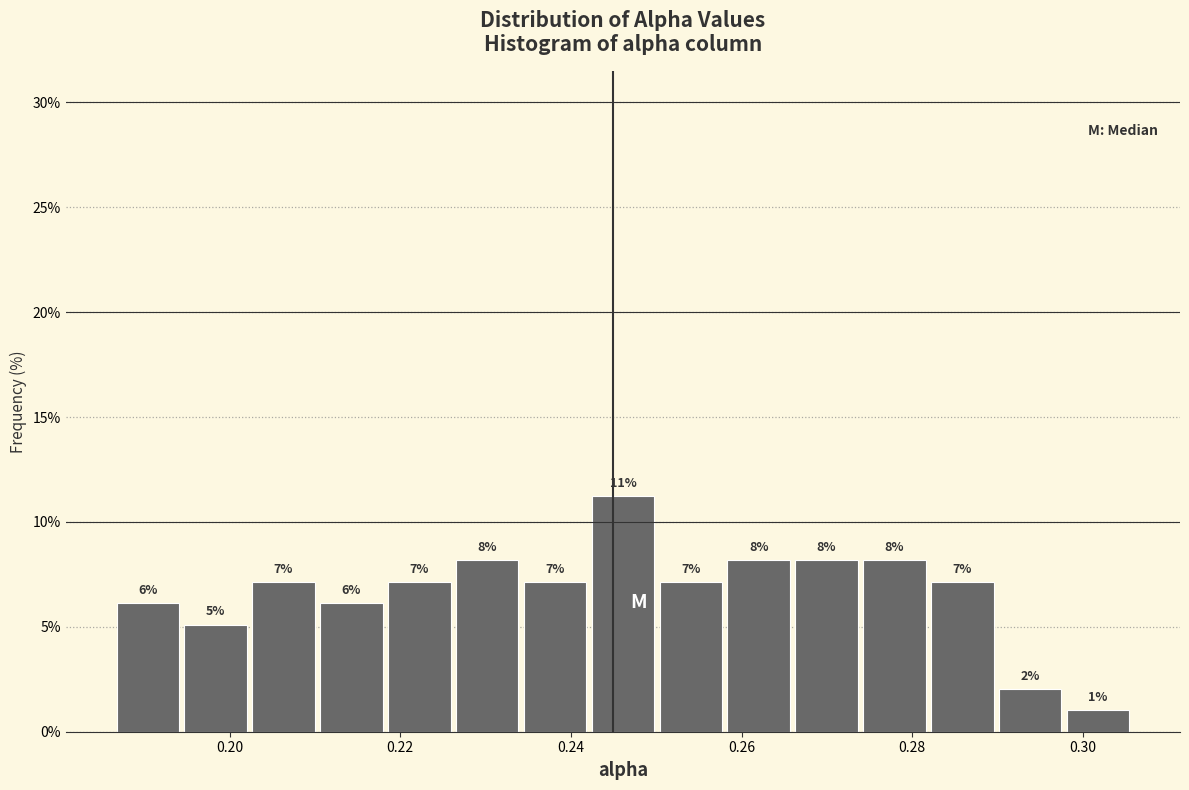

Read against the x-axis, roughly where is the centre of the tallest bar?

0.246